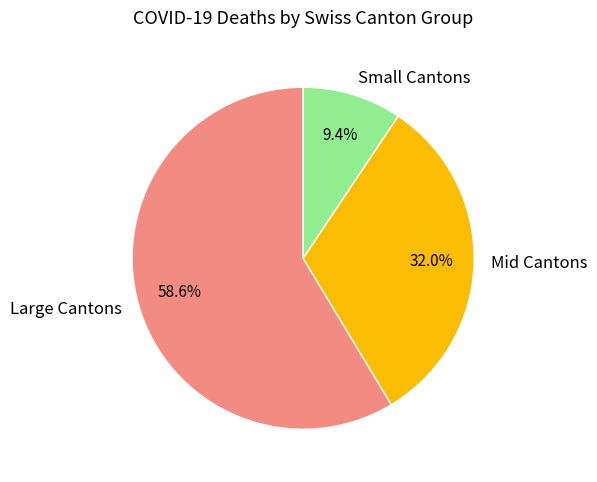

To the nearest percent, what is the average slice percentage?

33%